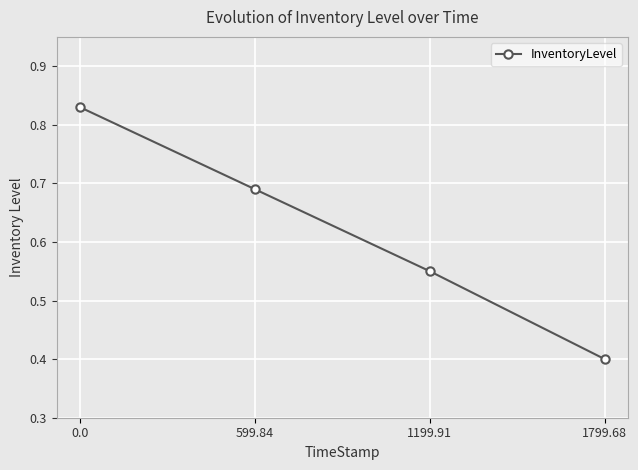

Is it true that the value at 0.0 is 1.4?

False